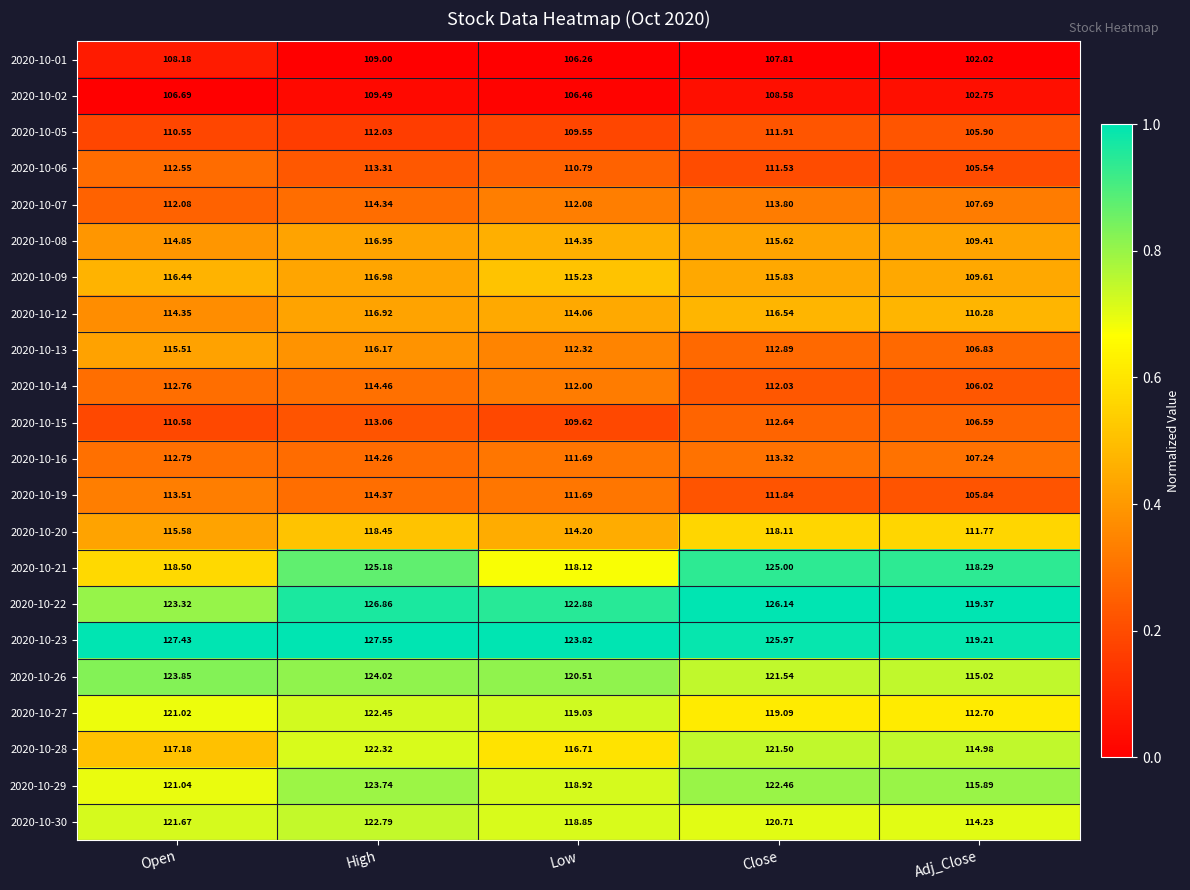

Rank the categories by 2020-10-21 value from lowest to highest.

Low, Adj_Close, Open, Close, High